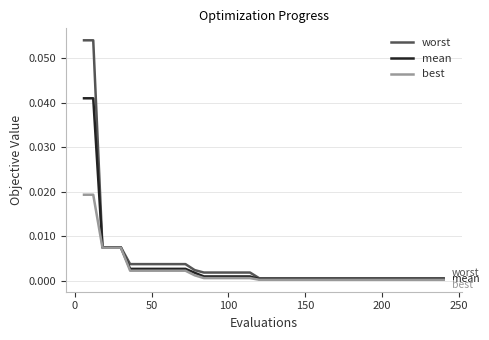

Which series has the largest range (max minus min)?

worst